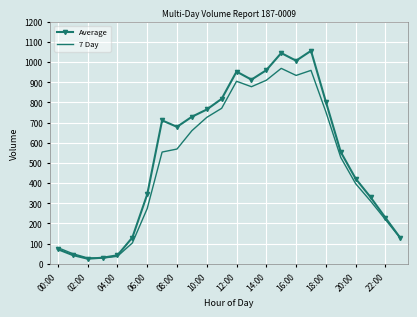

Rank the series by their maximum value, from lowest to highest.

7 Day, Average